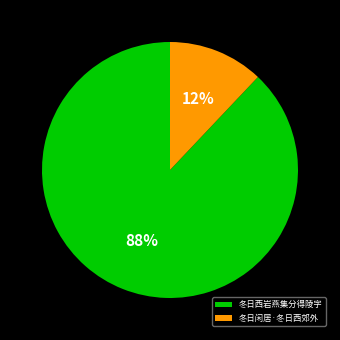

To the nearest percent, what portion does 冬日闲居·冬日西郊外 represent?

12%